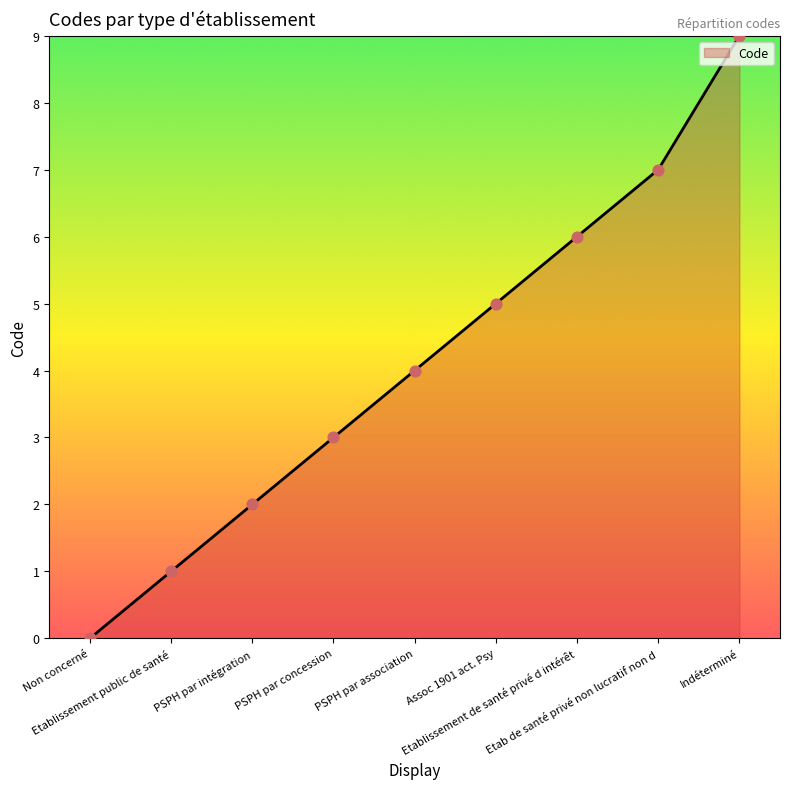

Approximately how many times larger is the value at Etablissement de santé privé d intérêt compared to PSPH par intégration?

3.0